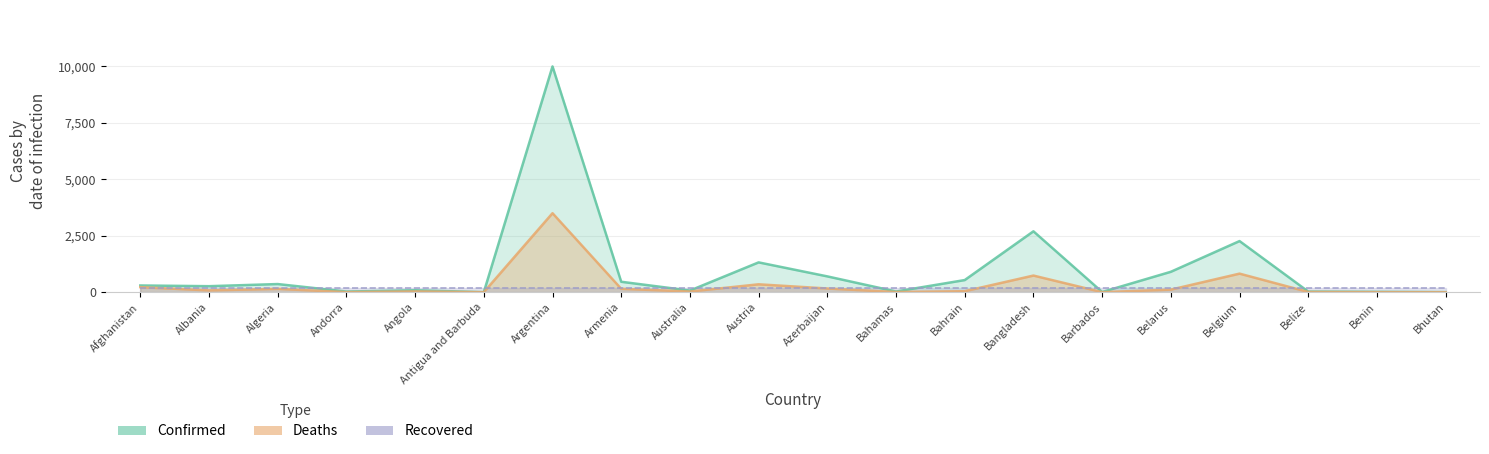

Which label corresponds to the largest value in the chart?

Argentina